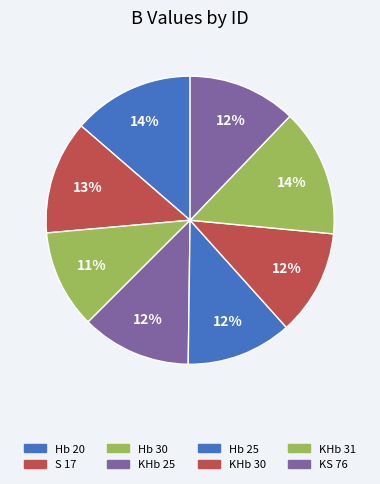

Does any single category account for the majority?

No